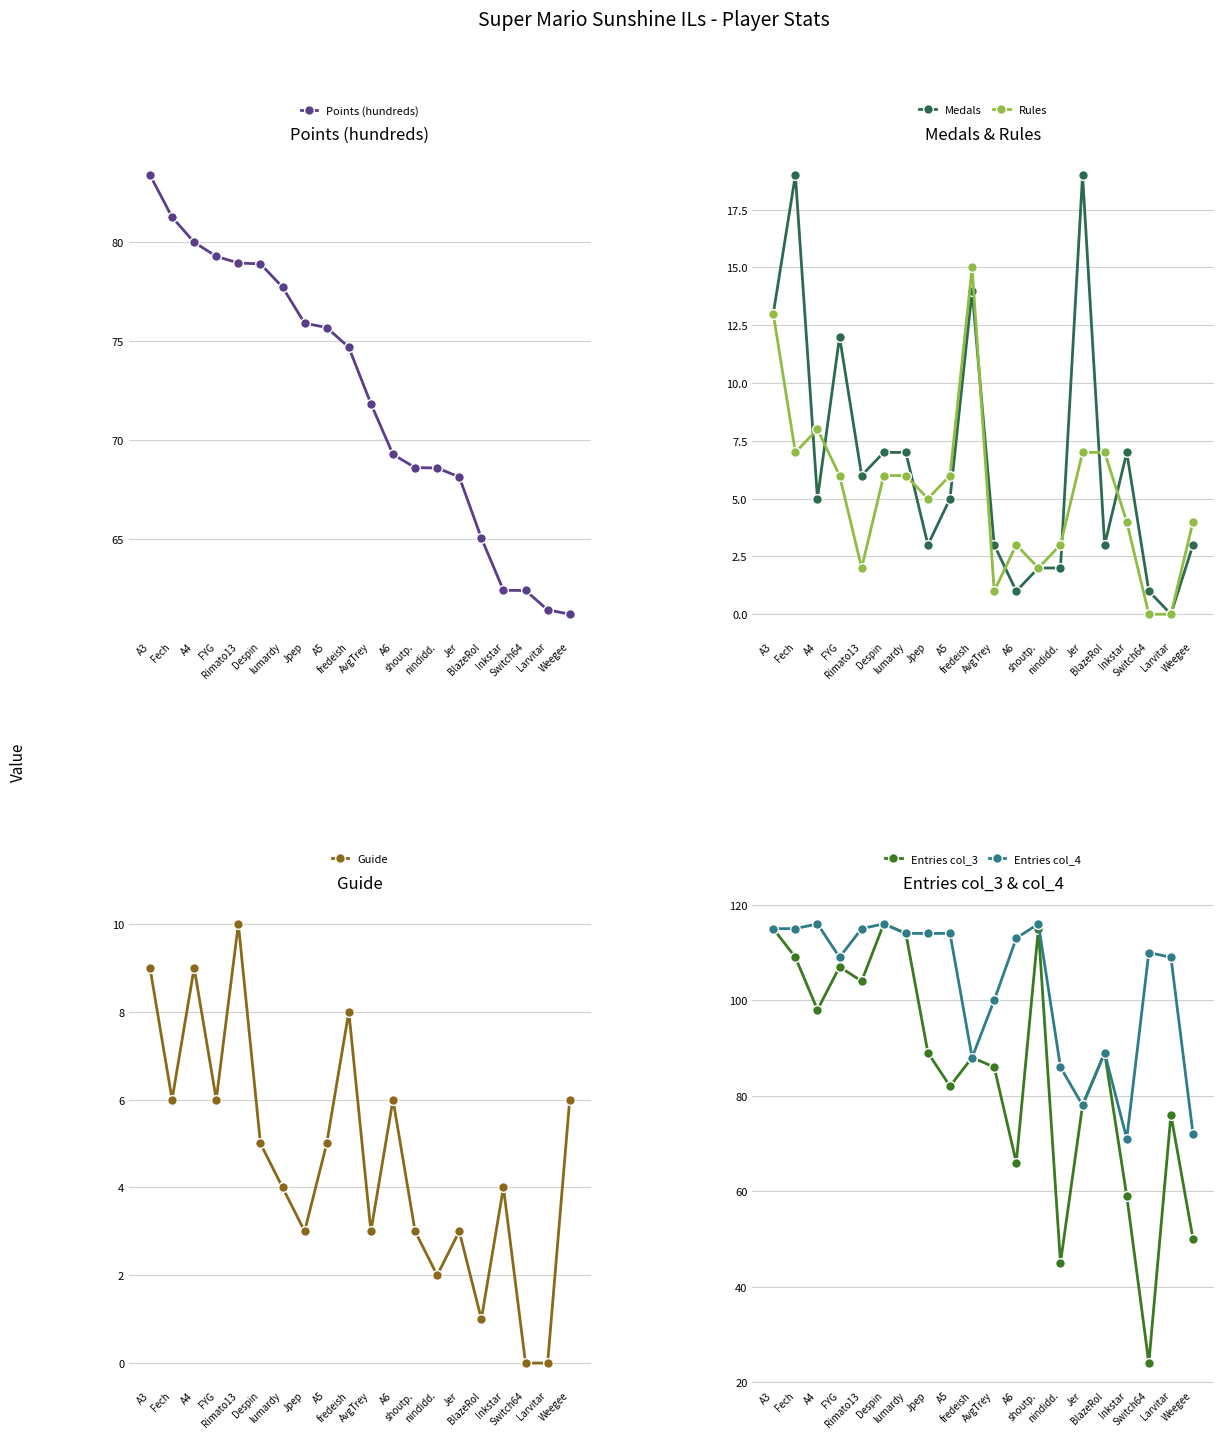

Rank the categories by Entries col_3 value from lowest to highest.

Switch64, nindidd., Weegee, Inkstar, A6, Larvitar, Jer, A5, AvgTrey, fredeish, Jpep, BlazeRol, A4, Rimato13, FYG, Fech, lumardy, A3, shoutp., Despin